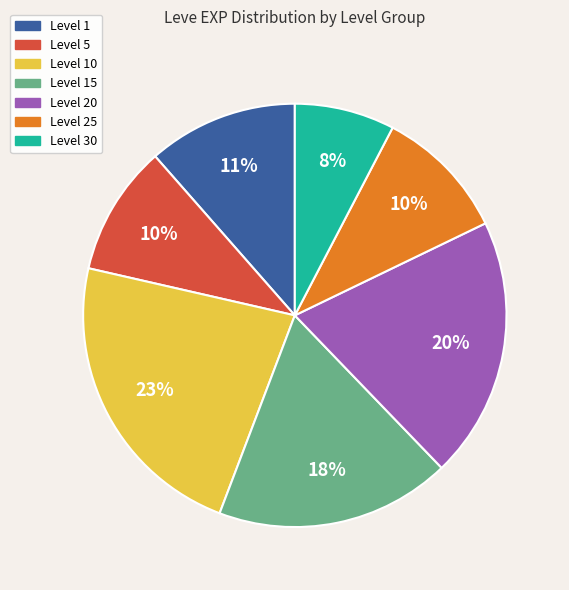

To the nearest percent, what is the average slice percentage?

14%